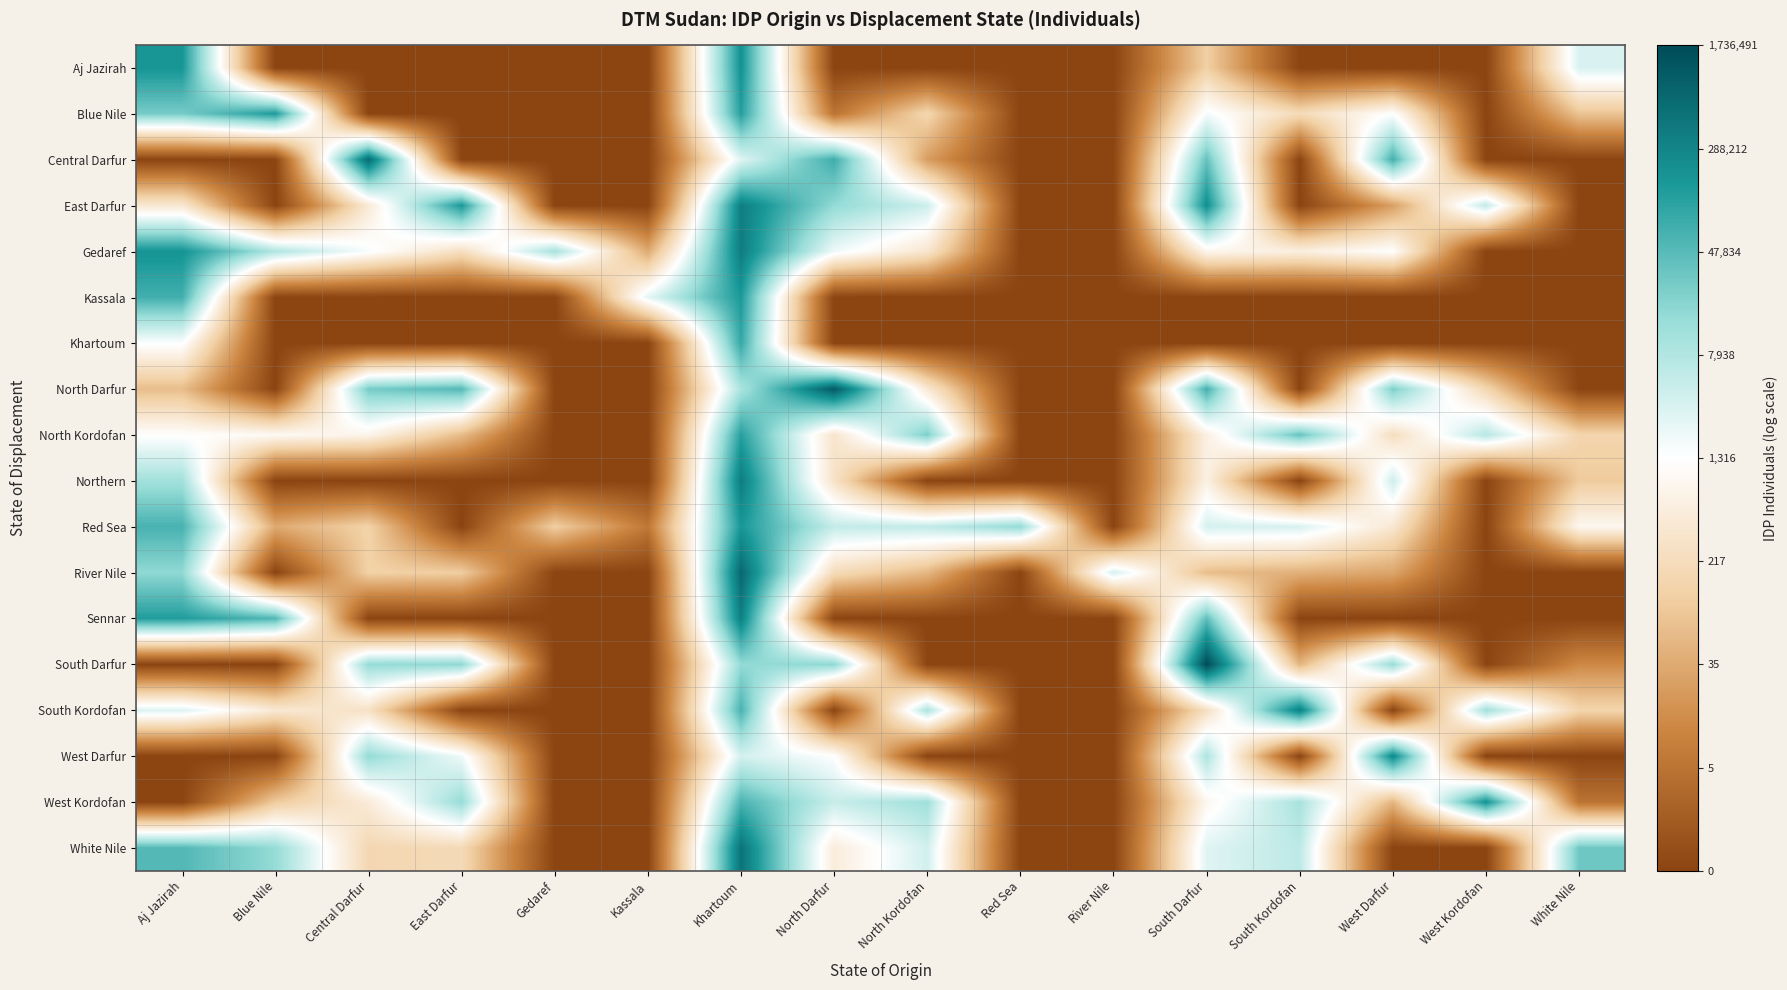

Which category has the highest value across all series?

South Darfur